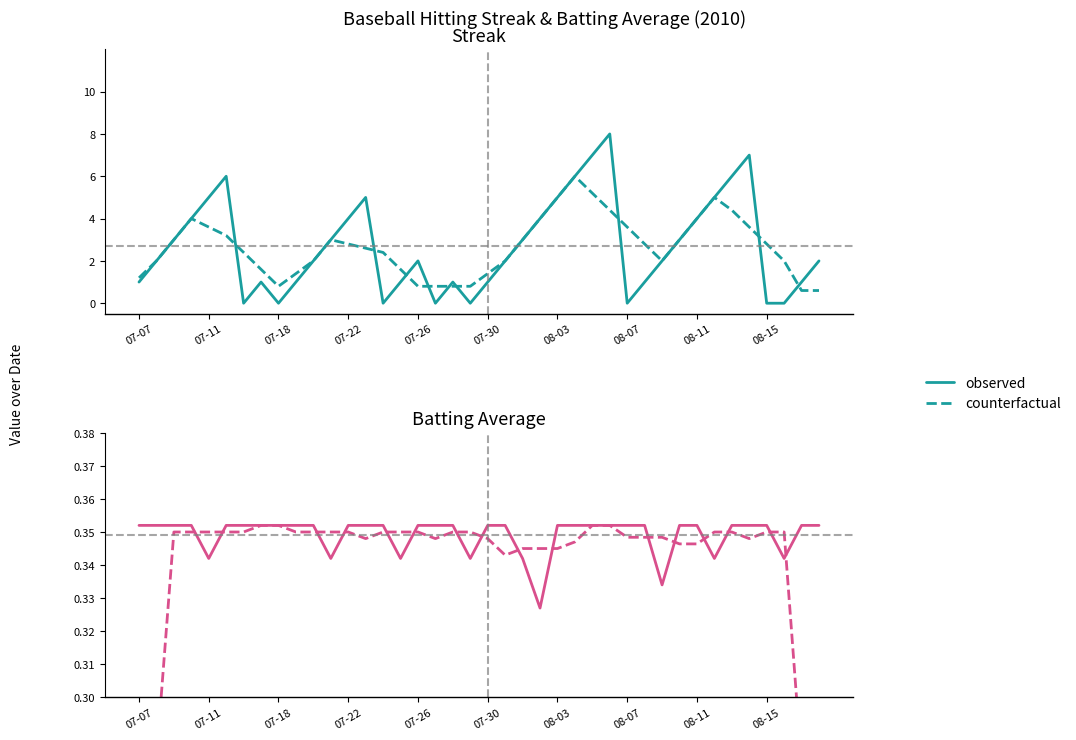

The value of counterfactual at 11 is 0.4. True or false?

True